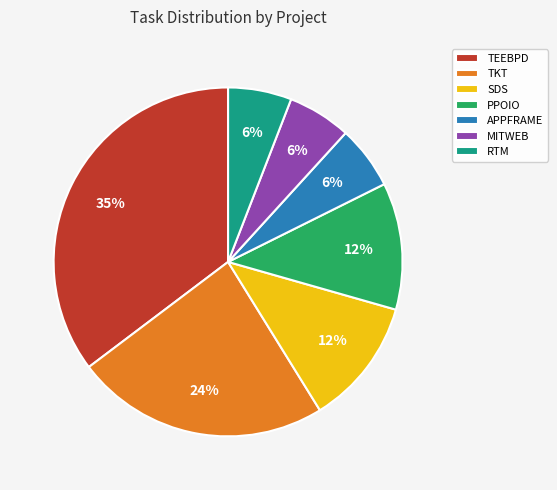

To the nearest percent, what is the difference between the largest and smallest slice percentages?

29%